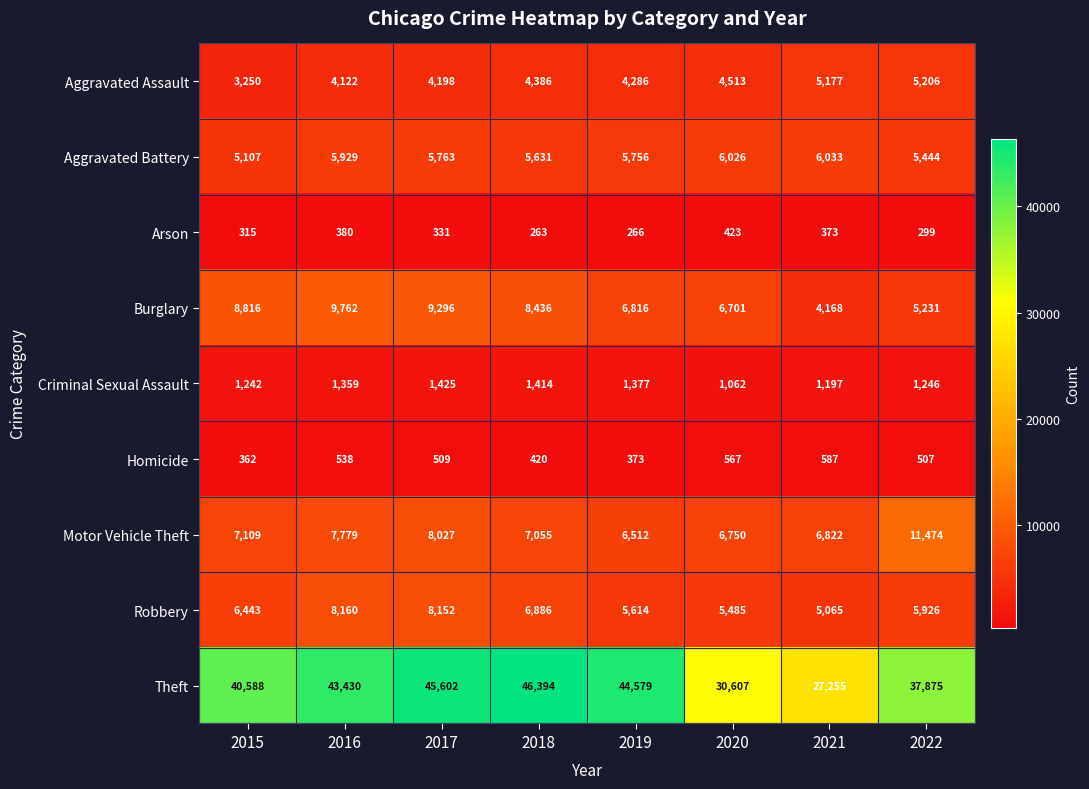

Which series has the widest spread of values?

Theft